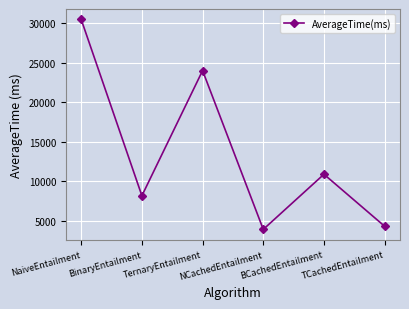

Approximately how many times larger is the value at TernaryEntailment compared to NaiveEntailment?

0.8